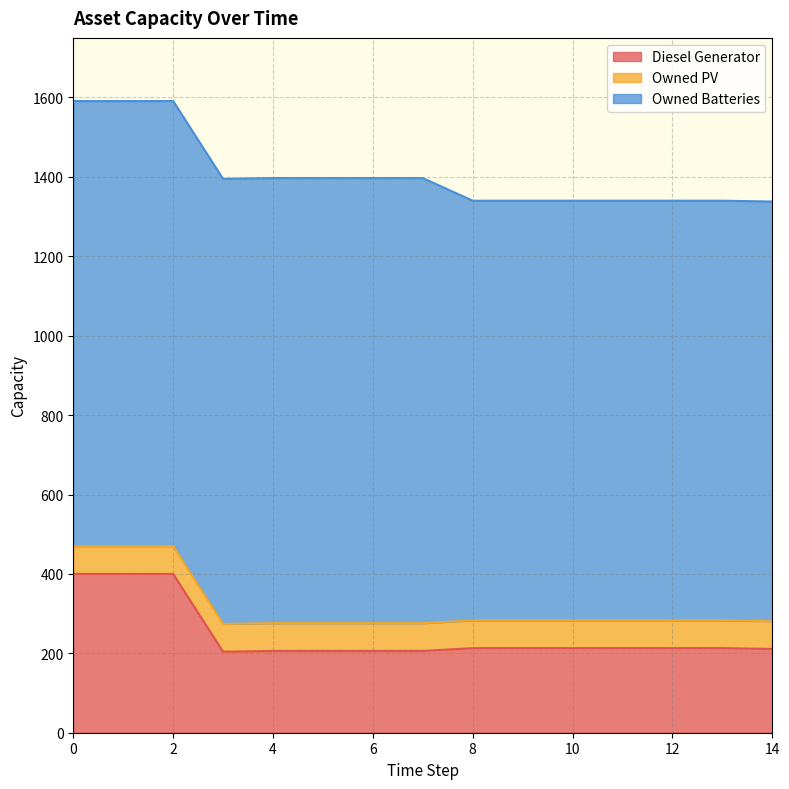

At how many categories does at least one series exceed 87?

15